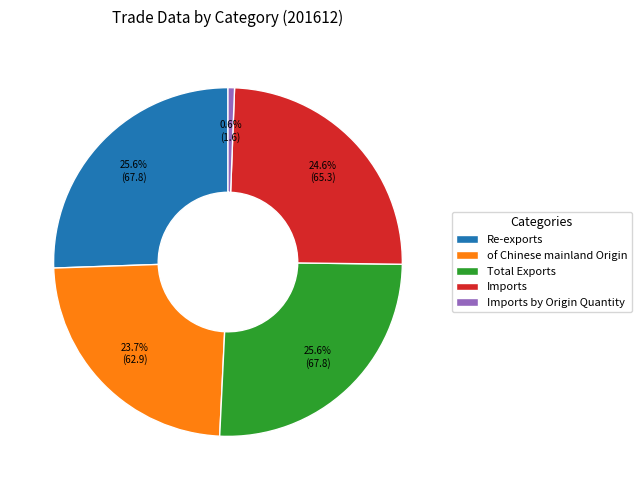

The Re-exports slice represents 11% of the pie. True or false?

False